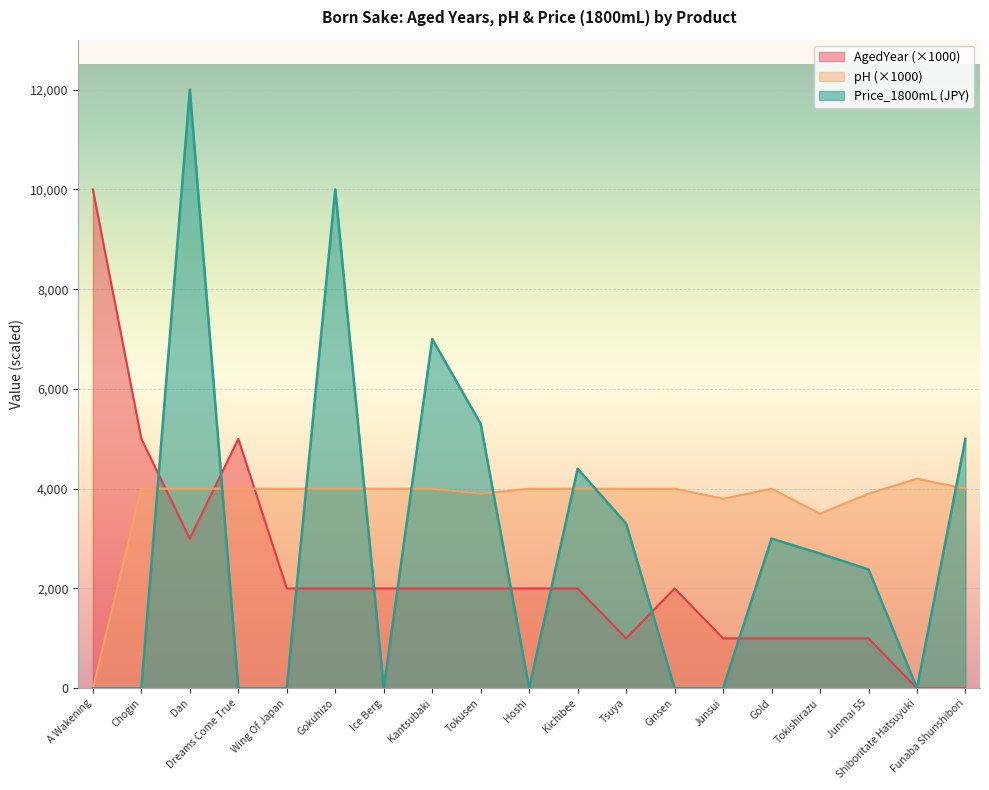

What is the label of the 17th point from the right?

Dan